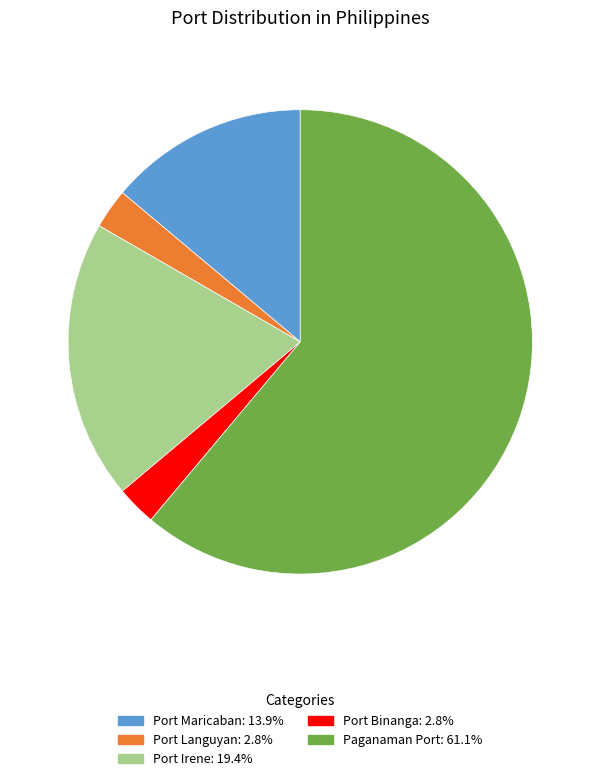

Which slice represents more than half of the pie?

Paganaman Port